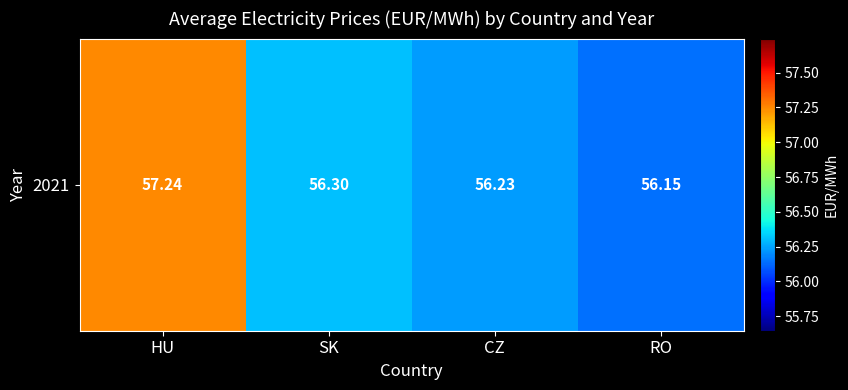

What is the difference between the values at CZ and RO?

0.1